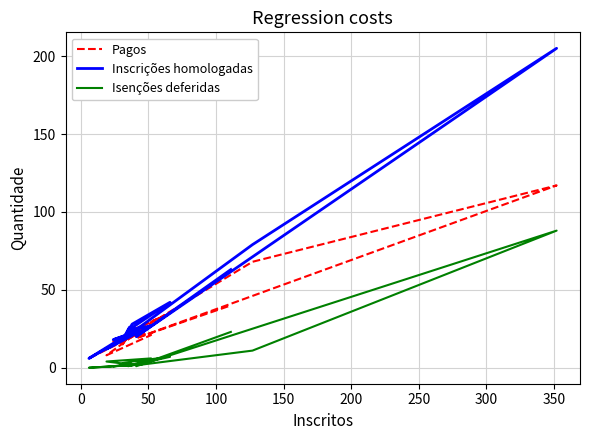

The Pagos series shows 31 at 250. True or false?

False